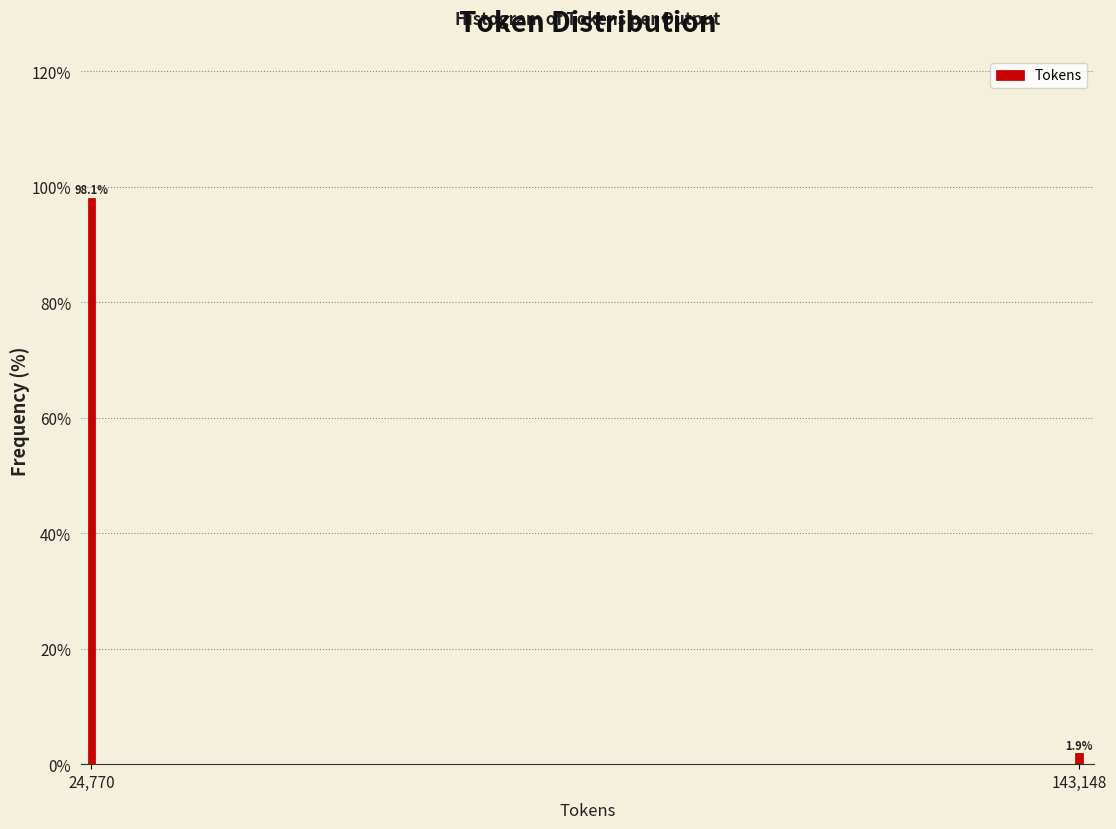

Reading left to right, what are all the values shown in this chart?

24,770=98.1	143,148=1.9